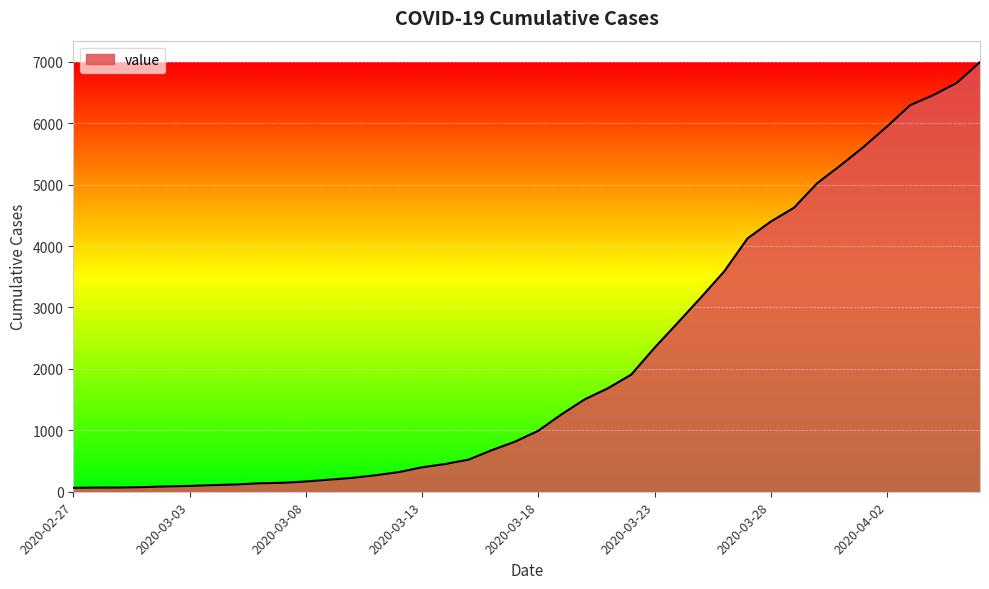

What is the greatest value displayed?

6995